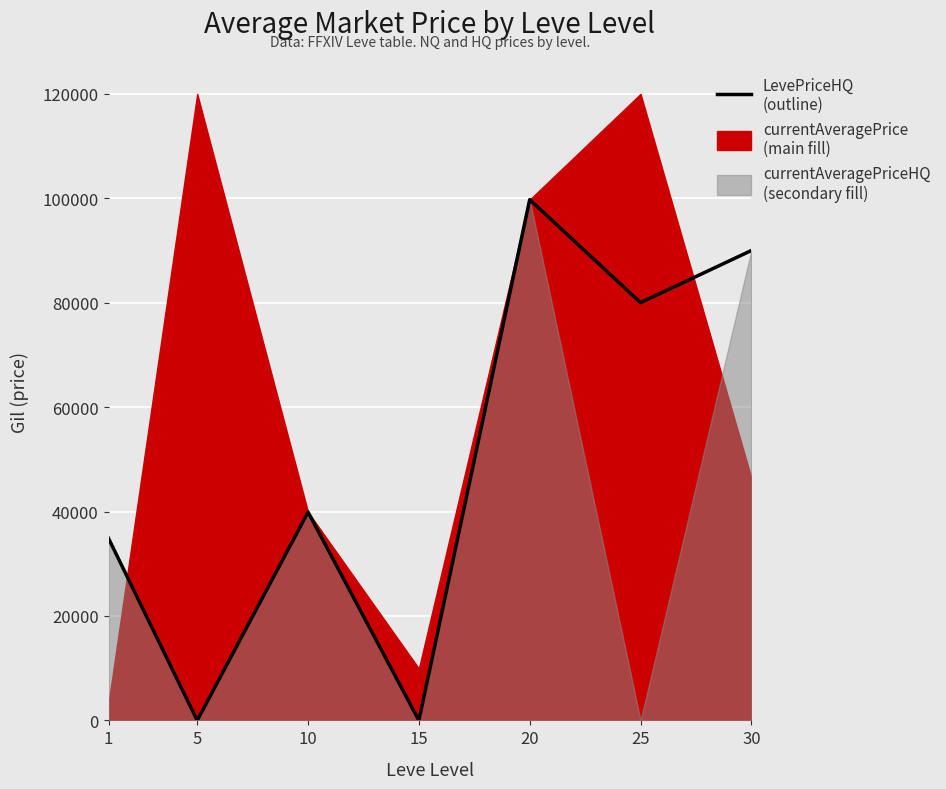

How many points are lower than both their immediate neighbors (excluding endpoints)?

3